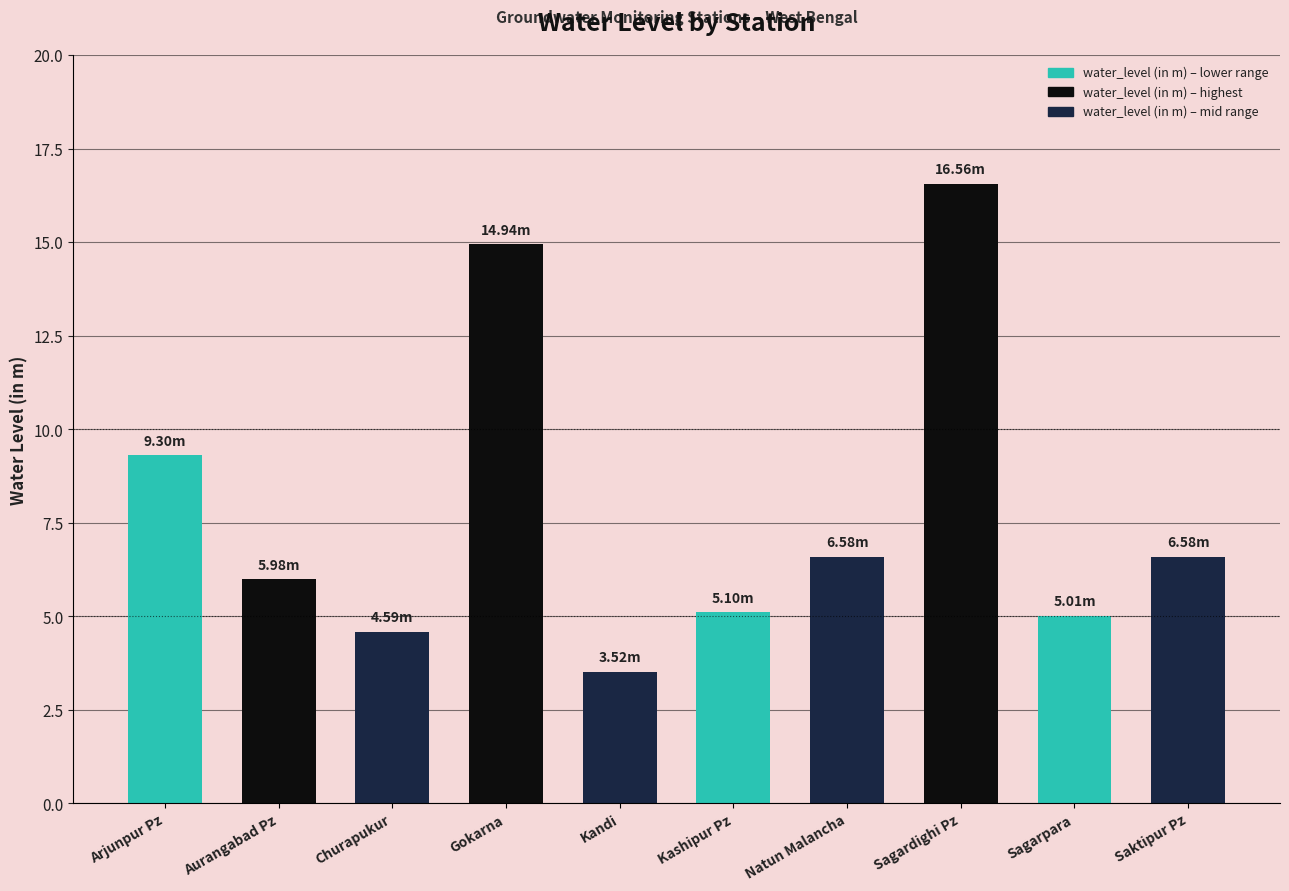

List the labels in order of value, largest first.

Sagardighi Pz, Gokarna, Arjunpur Pz, Natun Malancha, Saktipur Pz, Aurangabad Pz, Kashipur Pz, Sagarpara, Churapukur, Kandi